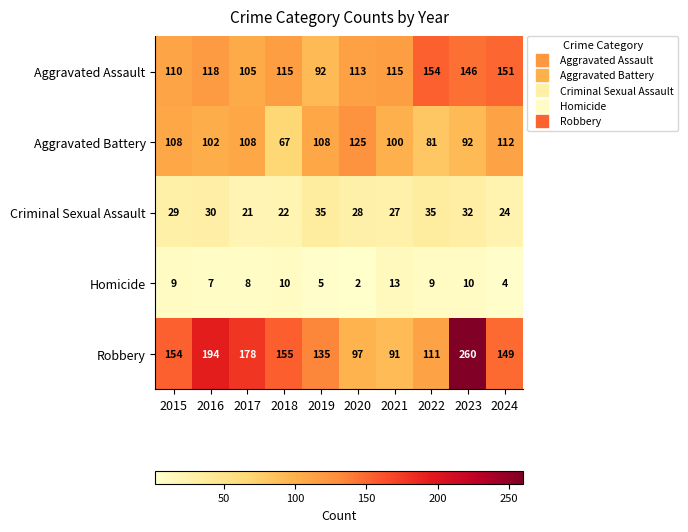

True or false: Aggravated Battery has a value of 108 at 2017.

True